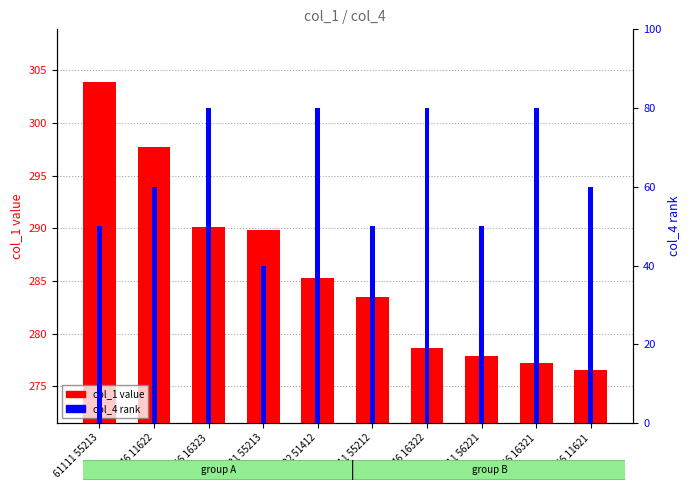

True or false: col_4 rank has a value of 81.8 at 12346 11621.

False